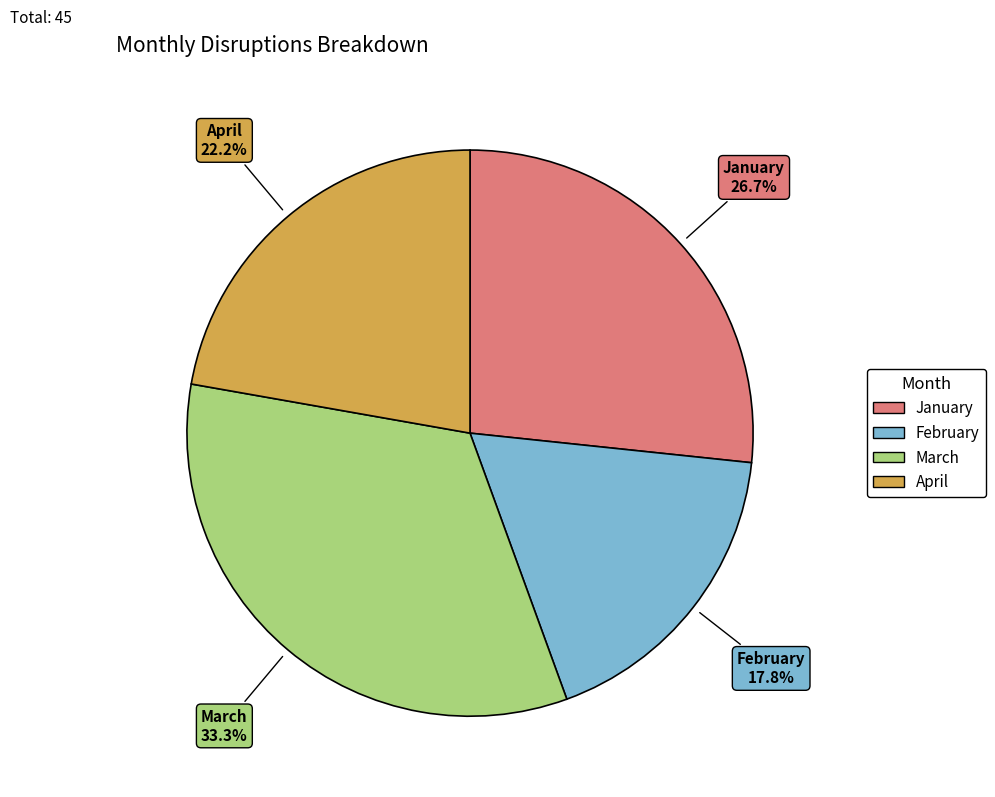

Which slice is the largest?

March